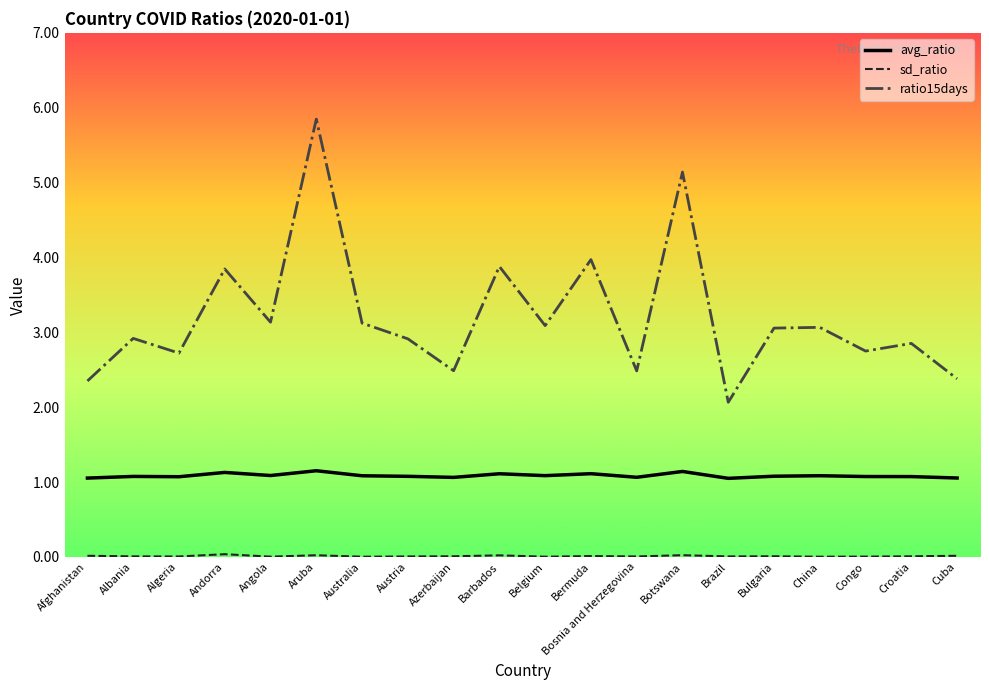

True or false: avg_ratio and ratio15days intersect in this chart.

False